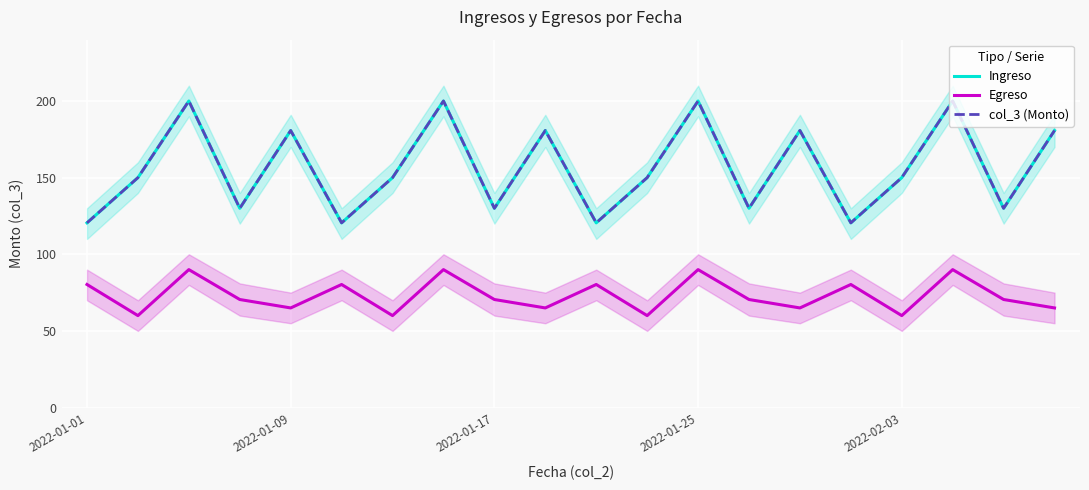

What is the difference between the maximum and minimum values in the Egreso series?

30.0